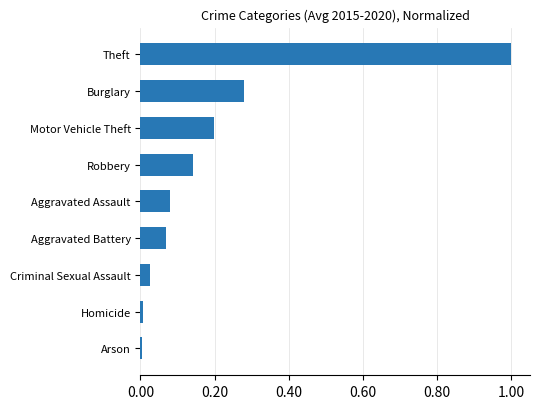

At which category does the chart reach its peak across all series?

Theft